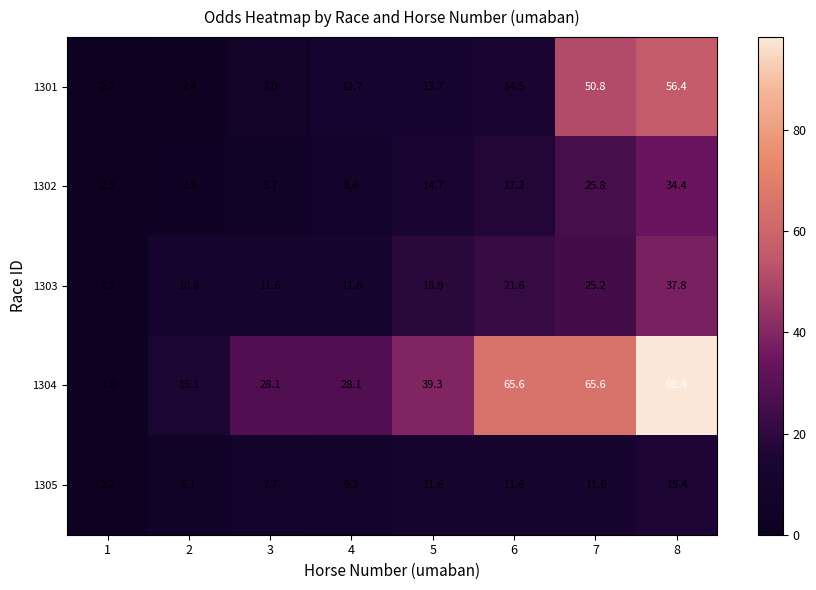

True or false: 1304 has a value of 28.1 at 4.

True